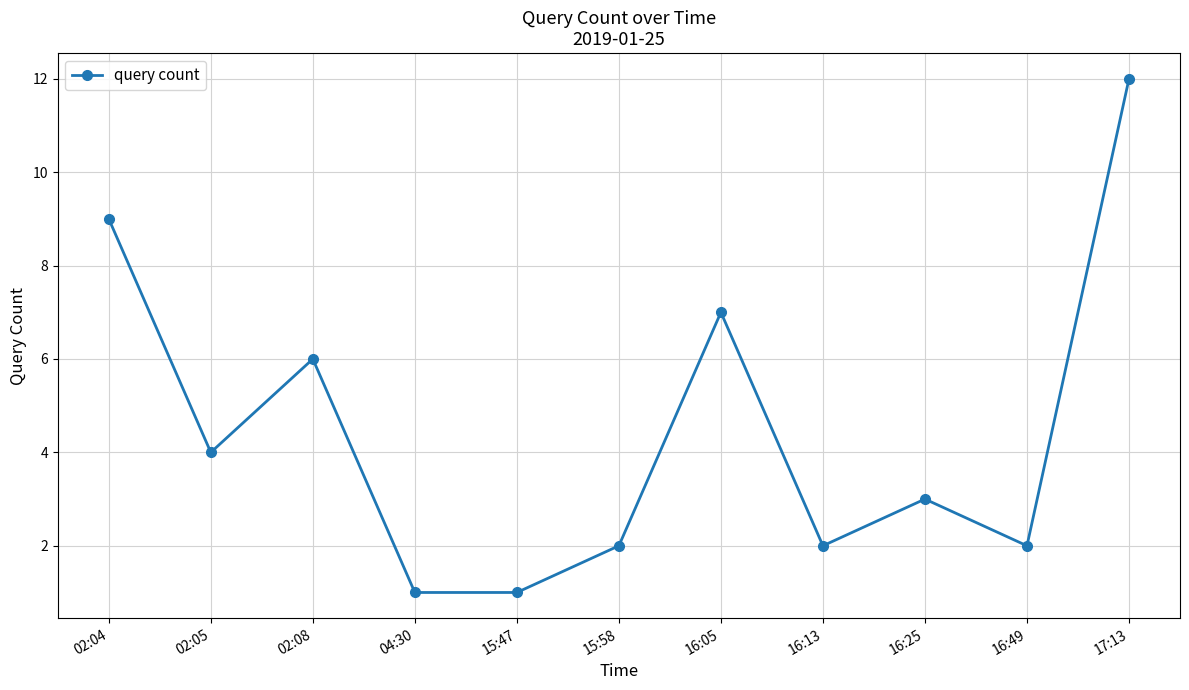

At which category does the data reach its first local peak?

02:08